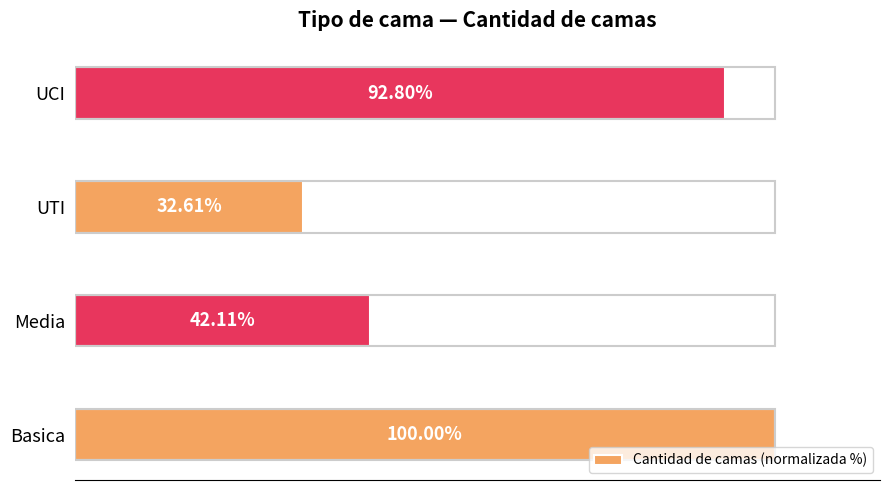

At which category does the chart reach its peak across all series?

Basica